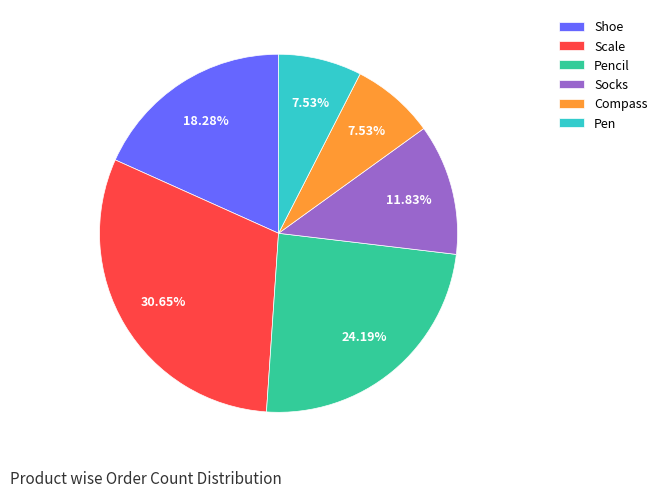

Which slice is the largest?

Scale